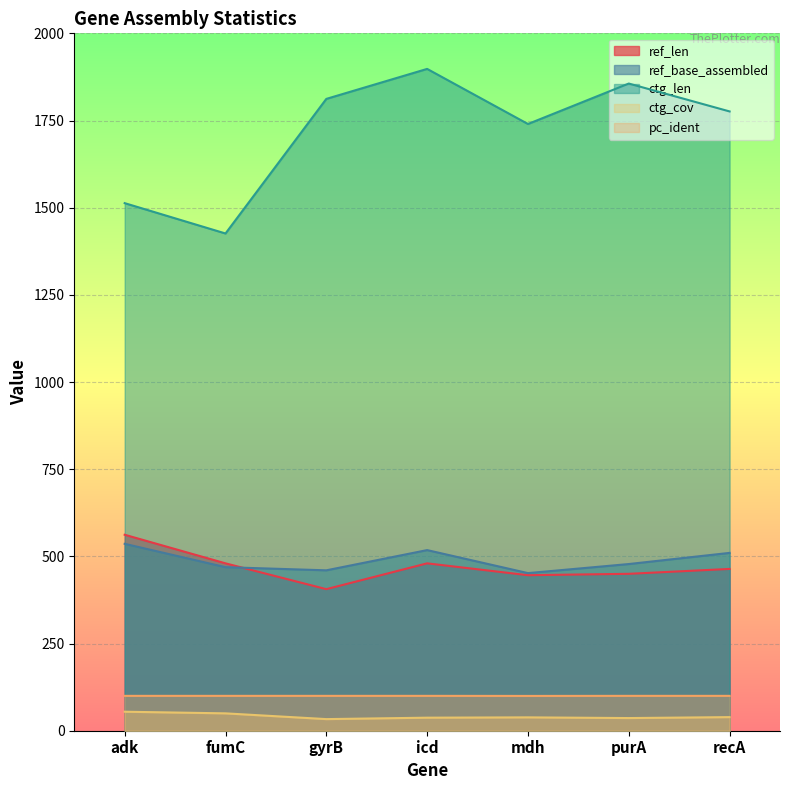

True or false: ctg_len has more than 1 interior local peaks.

True